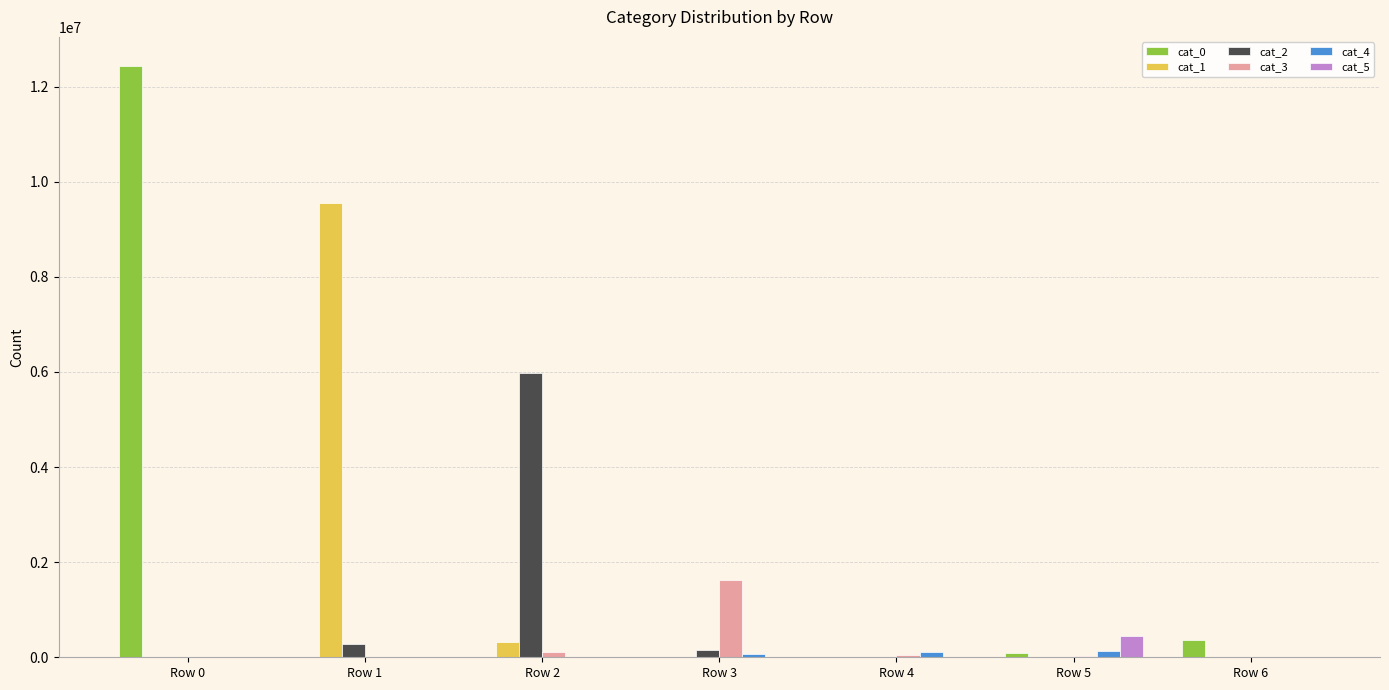

How many groups of bars are there?

7